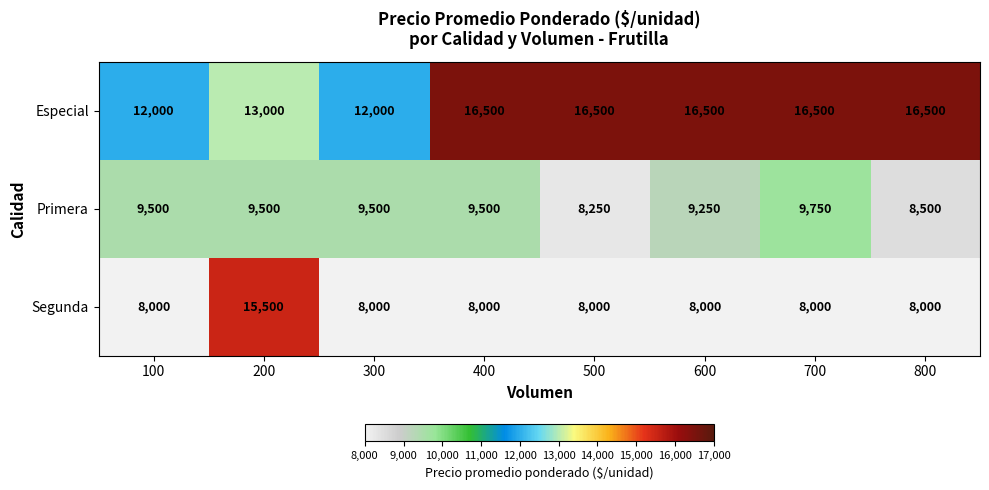

What is the difference between the Segunda values at 300 and 200?

7500